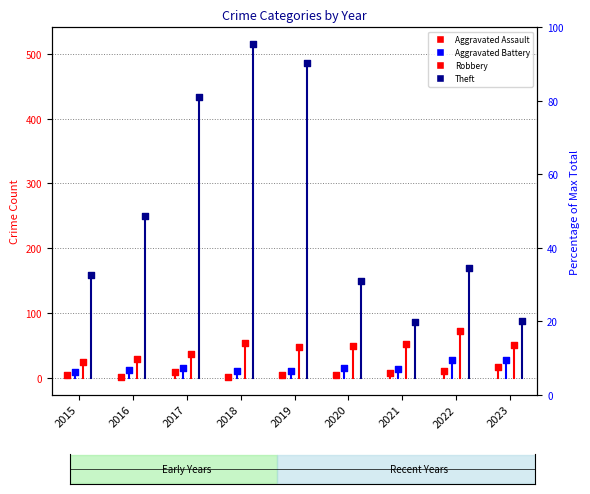

Which series has the widest spread of Y values?

Theft